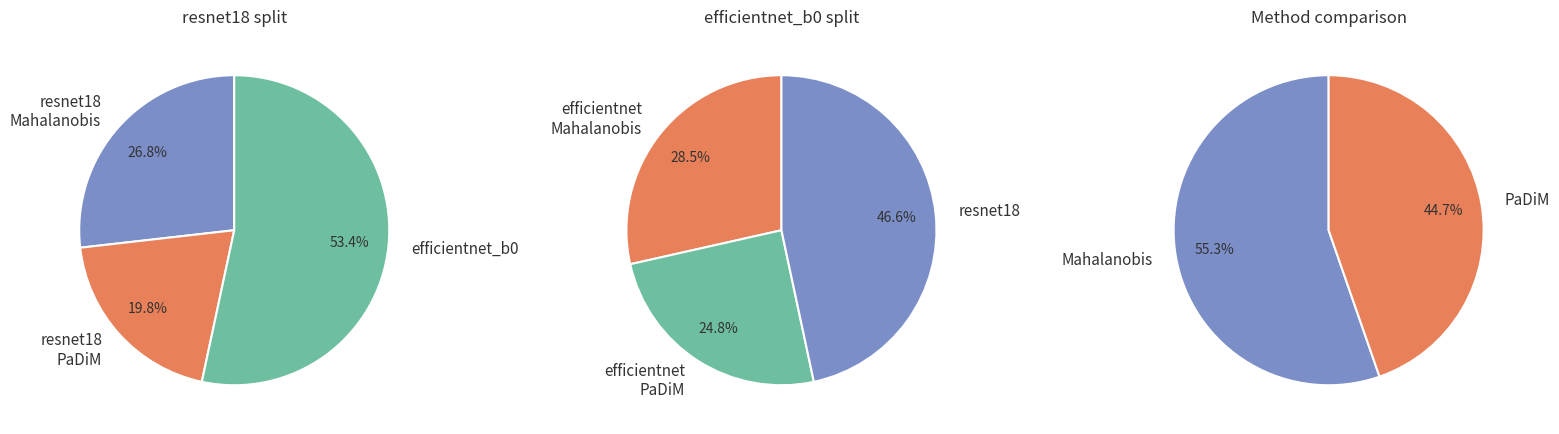

True or false: efficientnet_b0 accounts for 16% of the total.

False